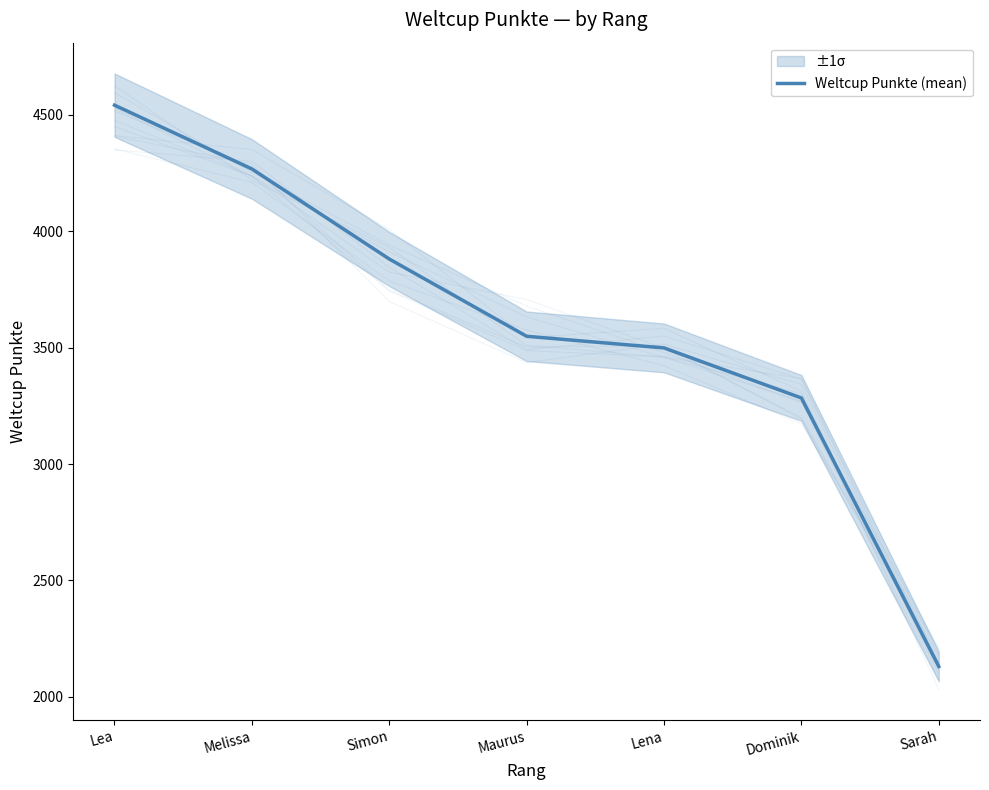

True or false: the data shows 5660 at Lena.

False